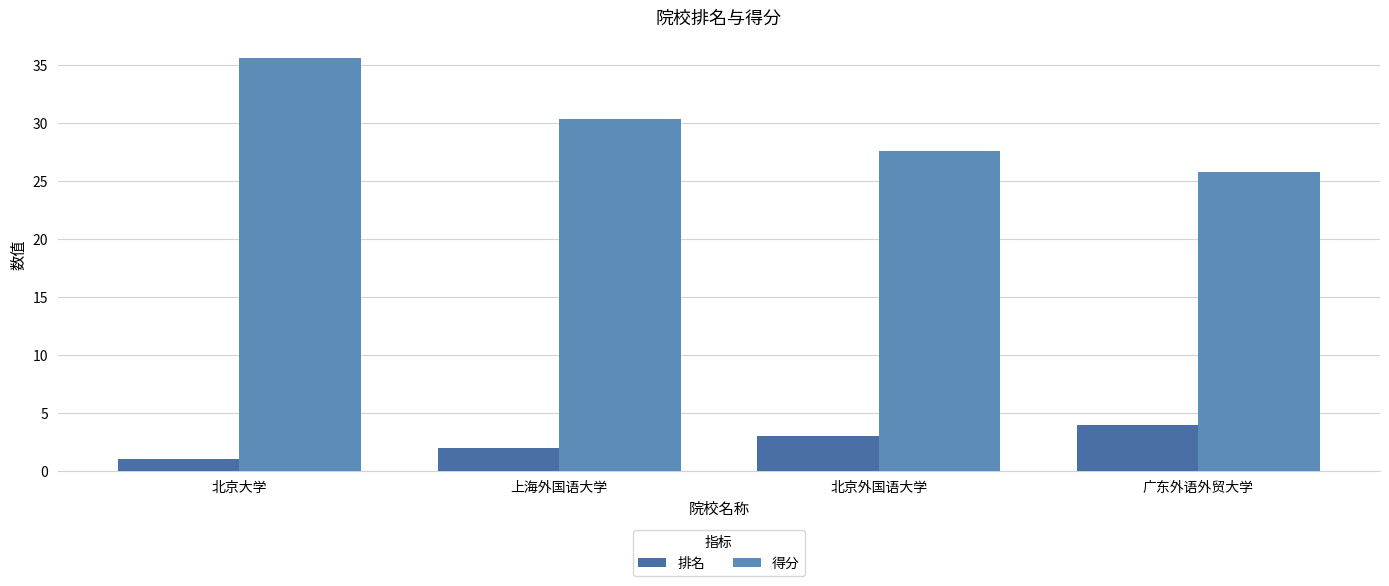

List the series in order of their peak value, lowest first.

排名, 得分